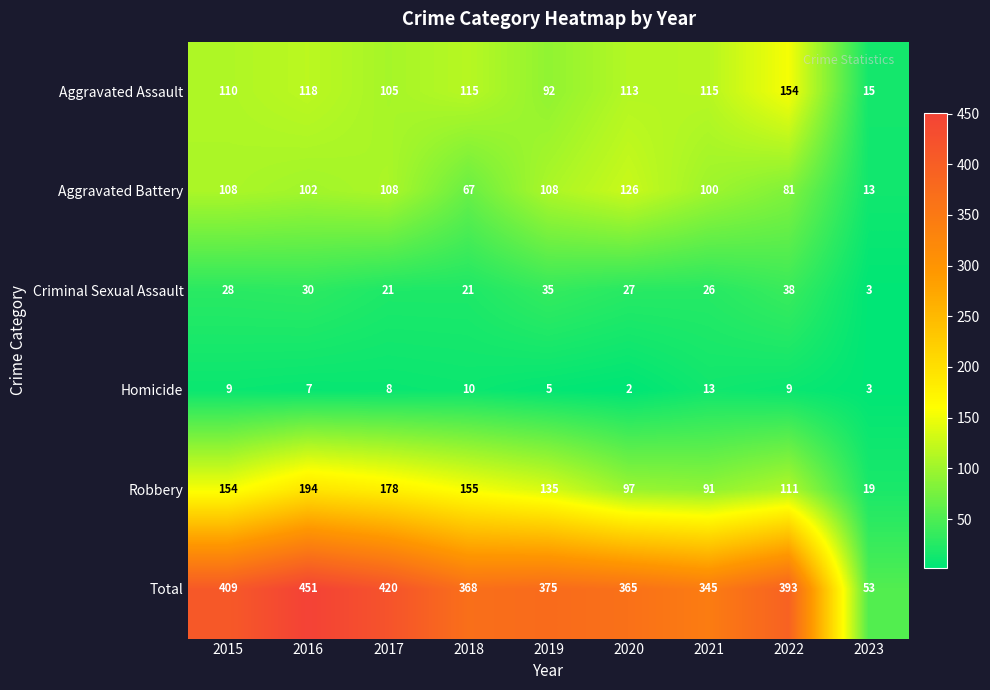

Read the Robbery value at 2023, to the nearest 10.

20